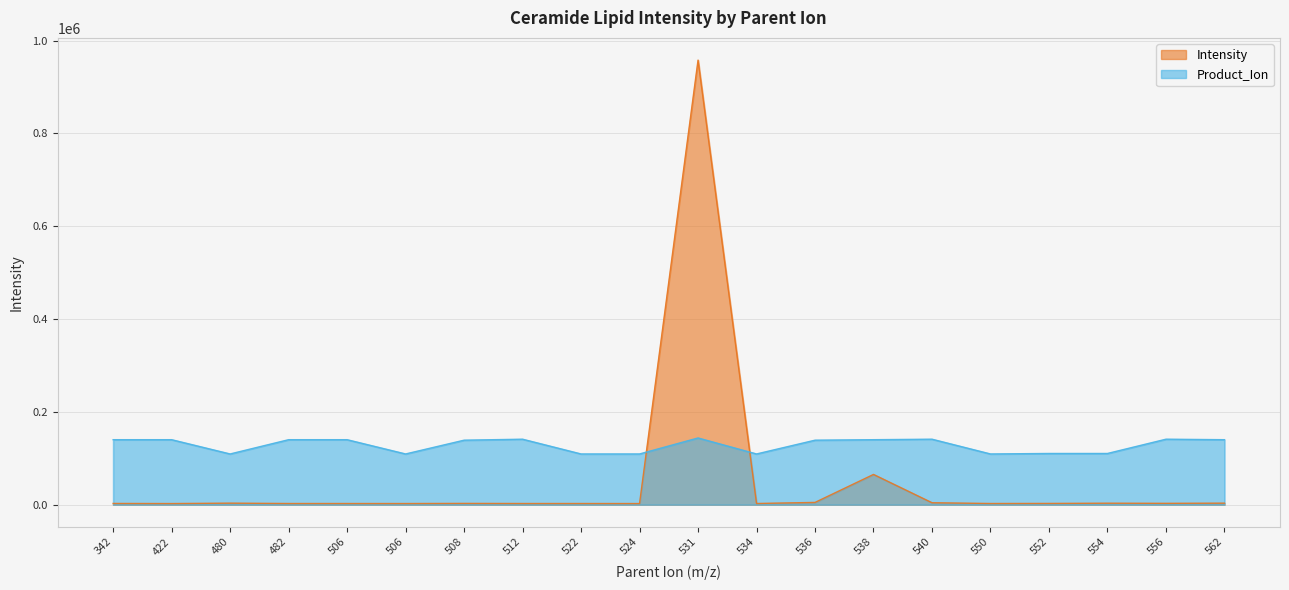

Does the chart have visible grid lines?

Yes